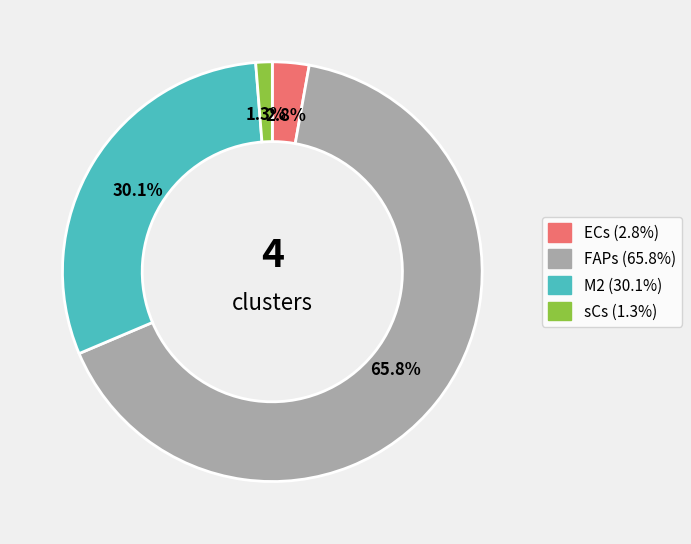

How many segments does this pie chart have?

4